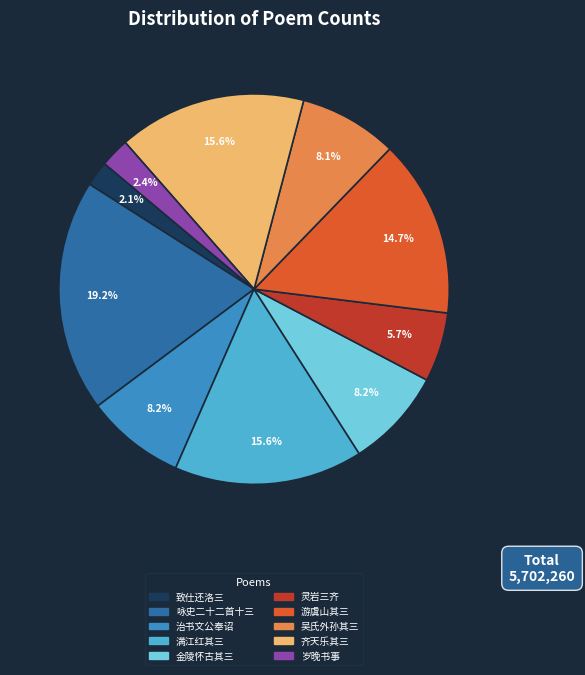

Which slice is the largest?

咏史二十二首 其十三 齐高祖